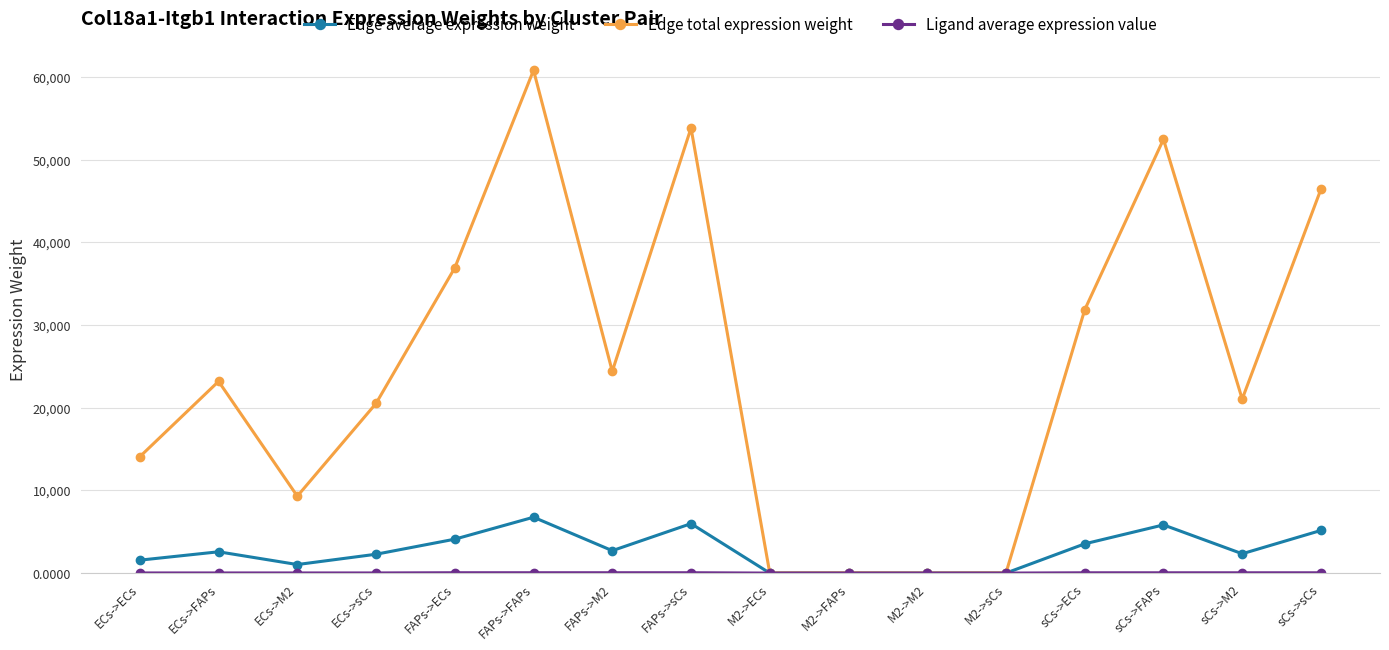

At which category does Edge total expression weight reach its first local valley?

ECs->M2